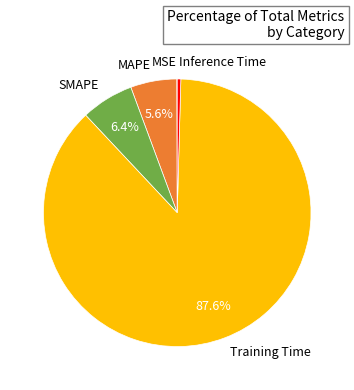

To the nearest percent, what is the average slice percentage?

20%